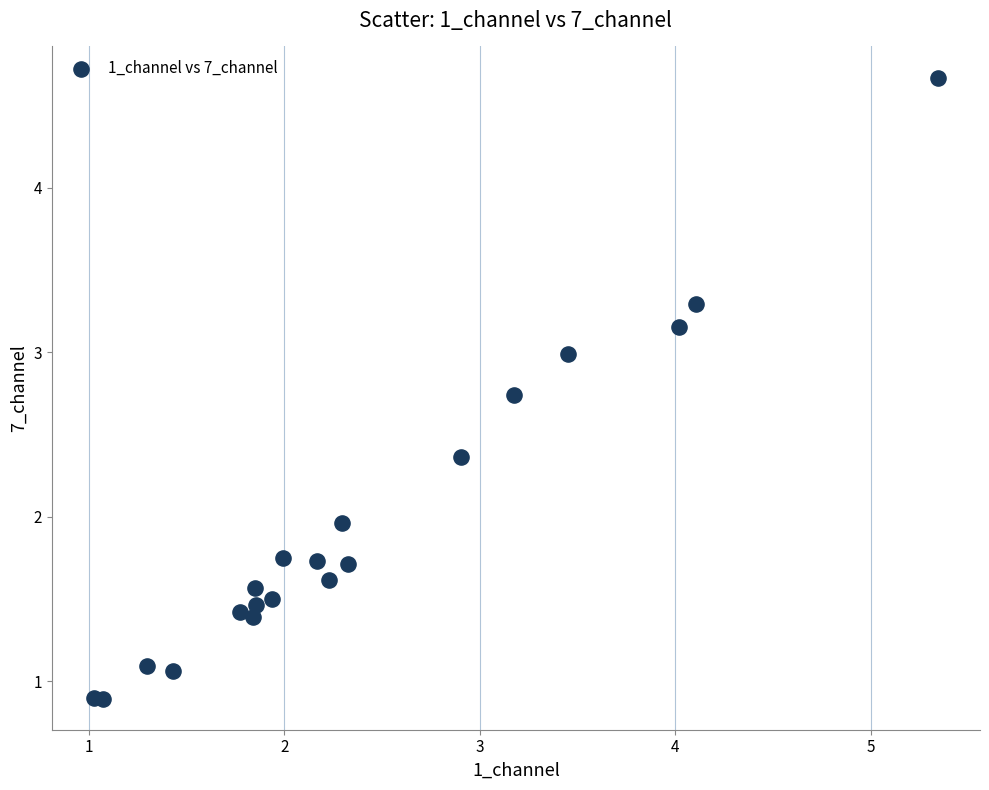

What is the range of X values (max minus min)?

4.3